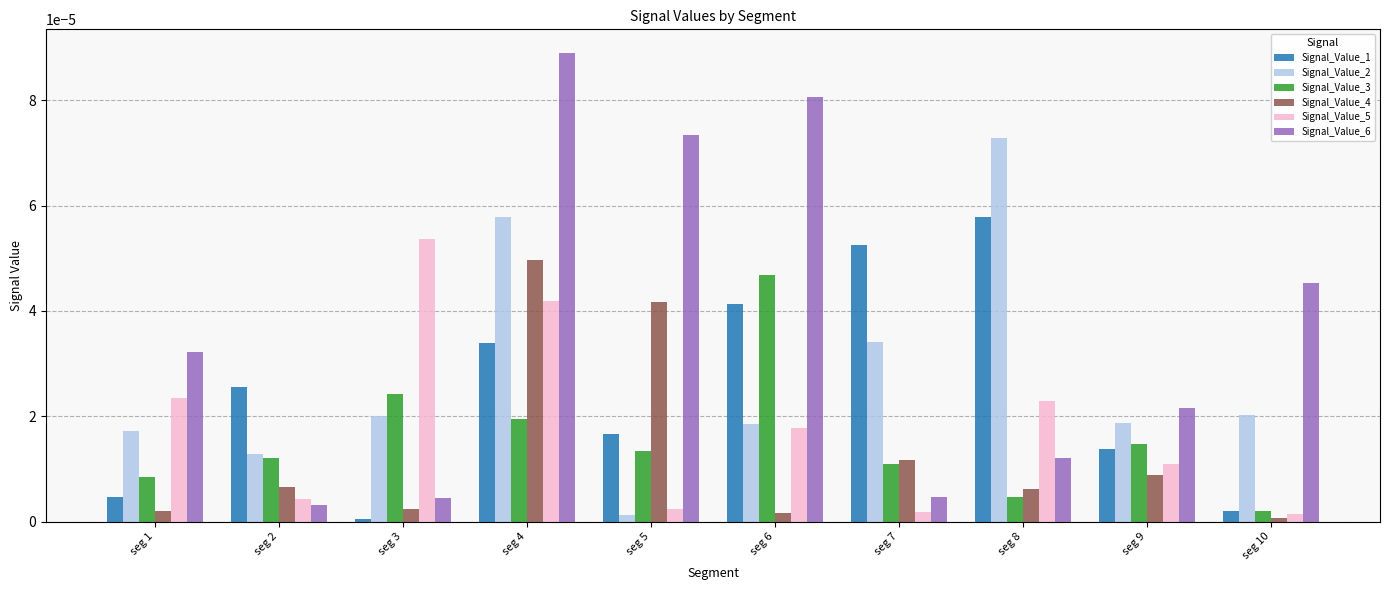

The Signal_Value_6 series shows 0.0 at seg 3. True or false?

True